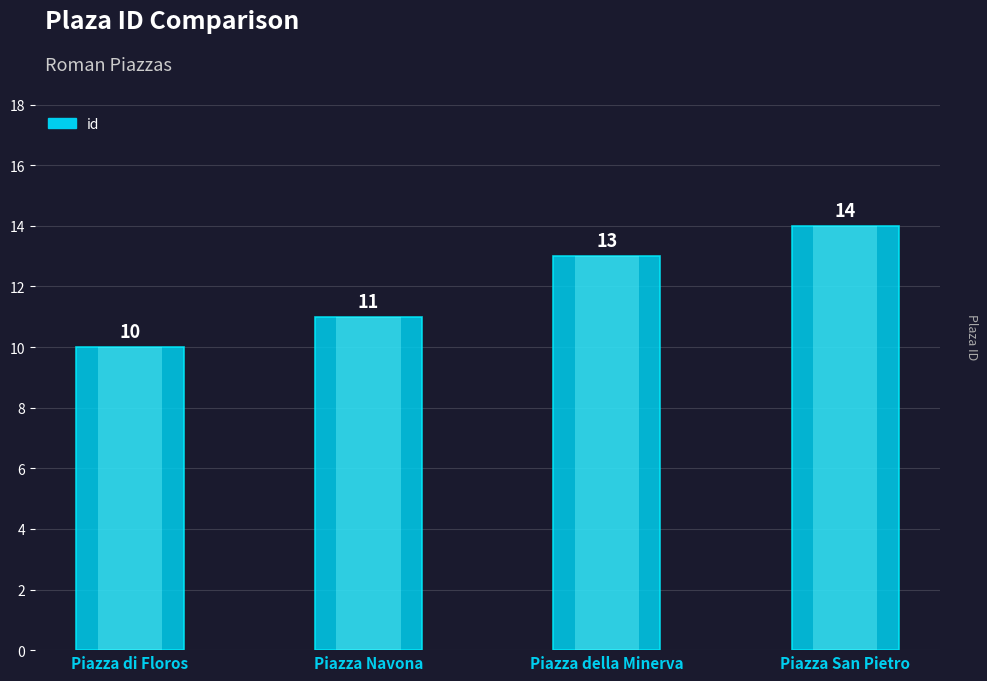

How many data points are above 13?

1